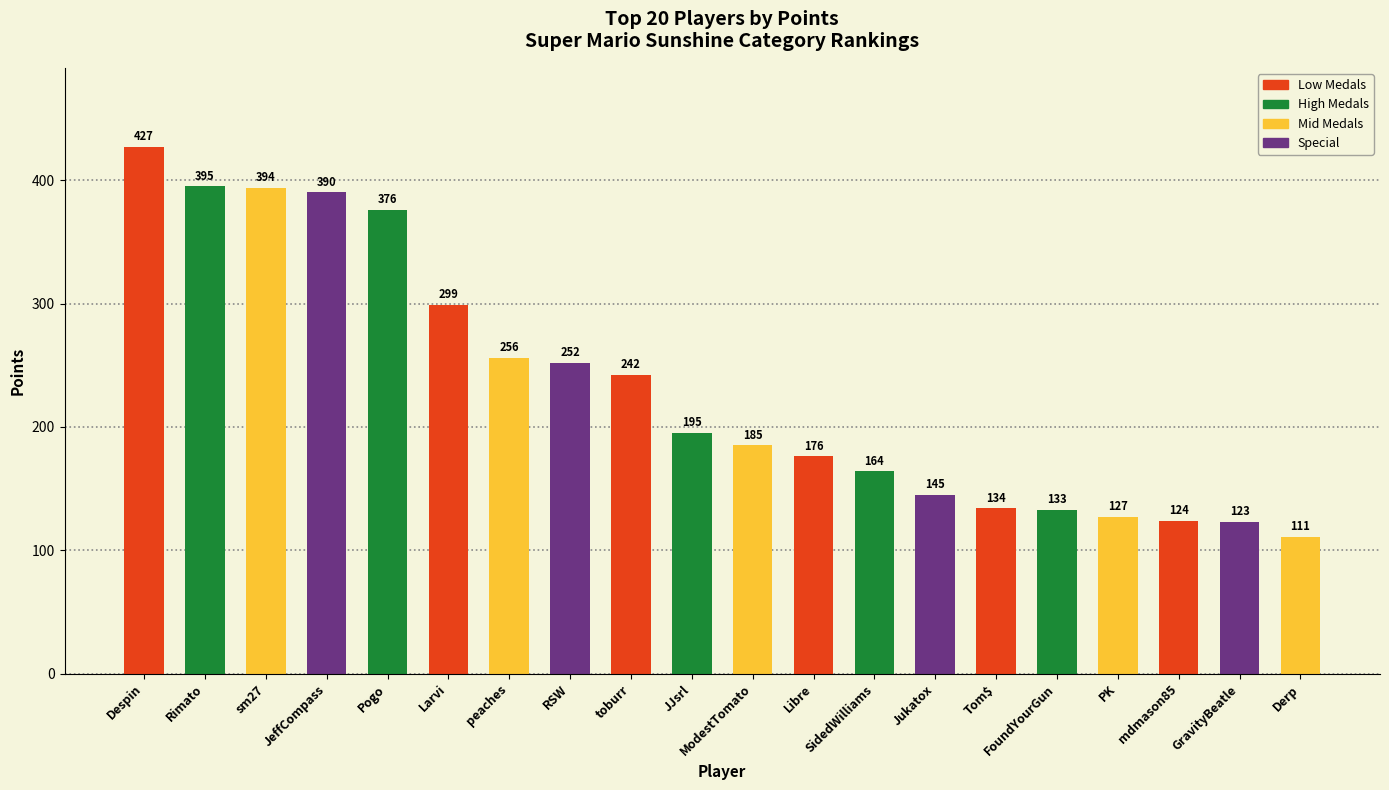

At which label does the data first exceed 195?

Despin